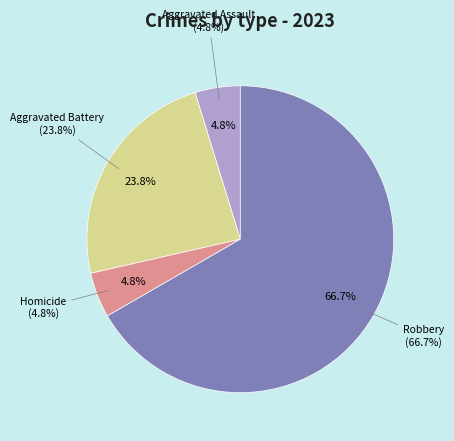

To the nearest percent, what portion does Robbery represent?

67%